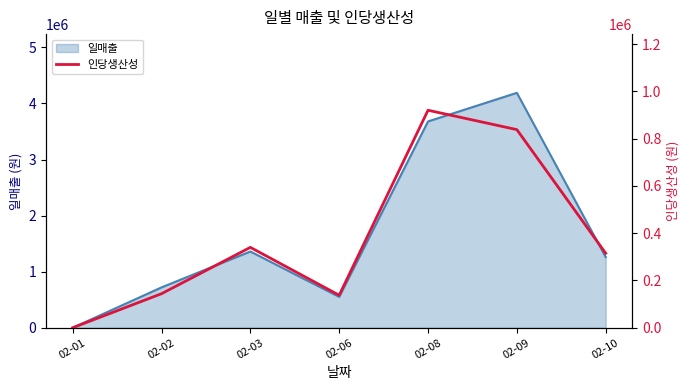

Reading right to left, extract all data points from this chart.

02-10=315000	02-09=838000	02-08=920000	02-06=137500	02-03=340000	02-02=144000	02-01=0